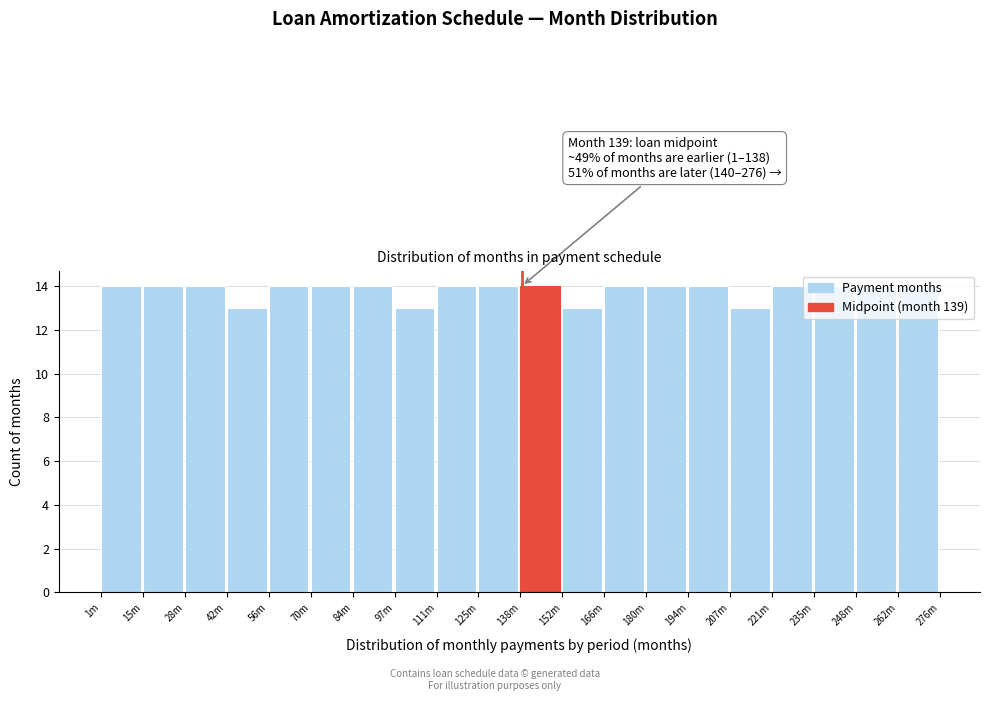

What is the label of the 3rd bar from the left?

28m